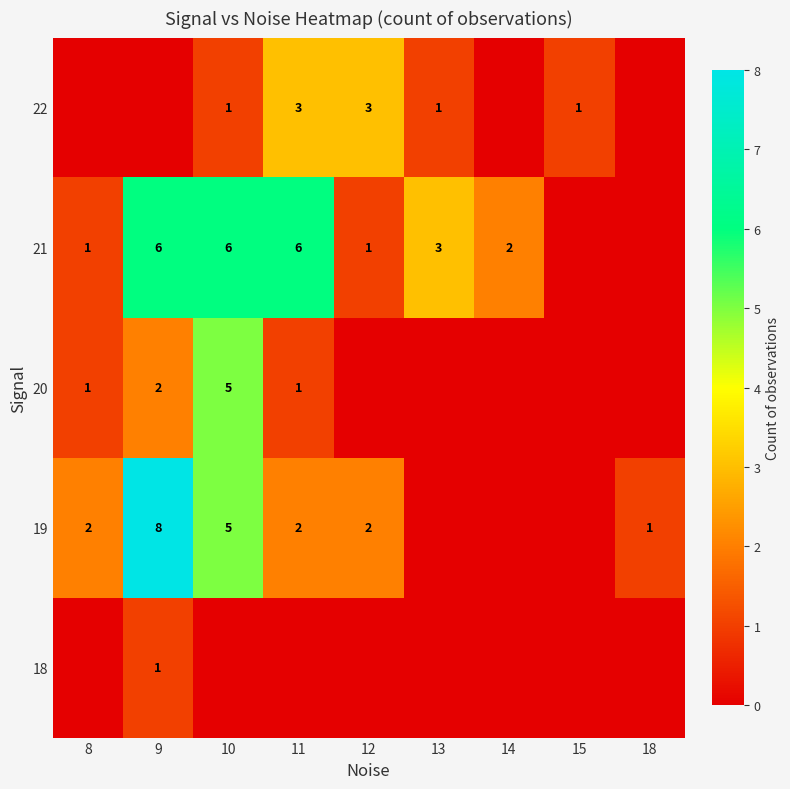

At which category is the sum across all series the highest?

9